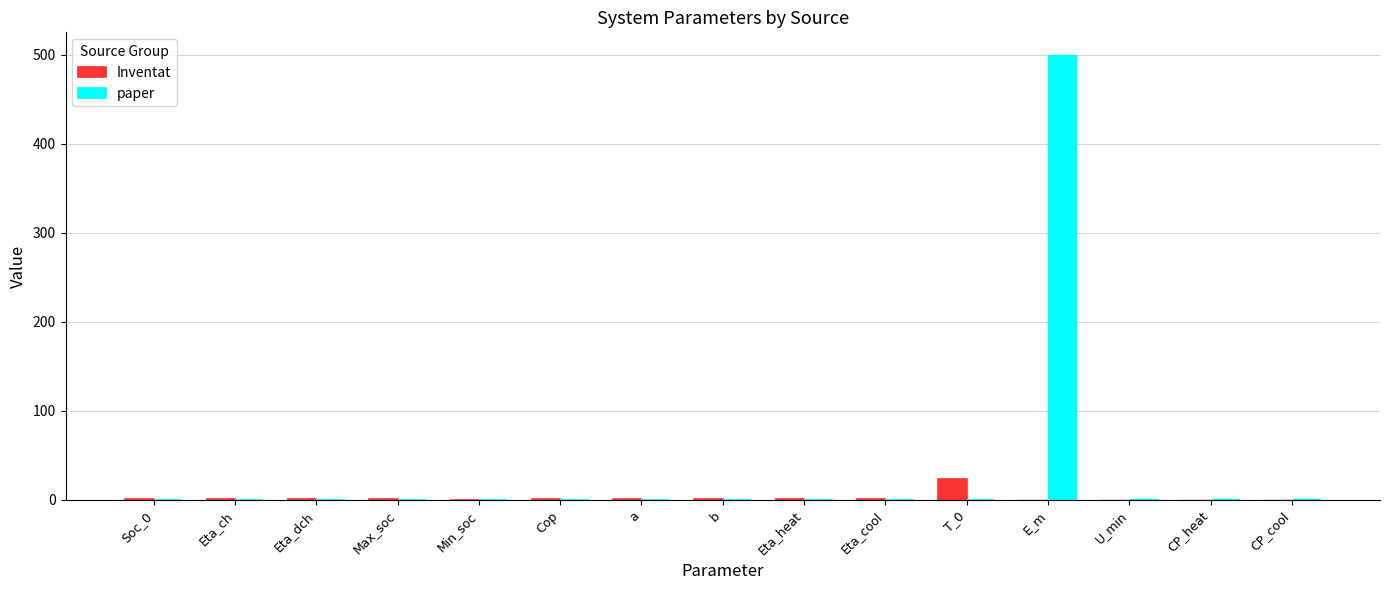

Count the number of data series in this chart.

2